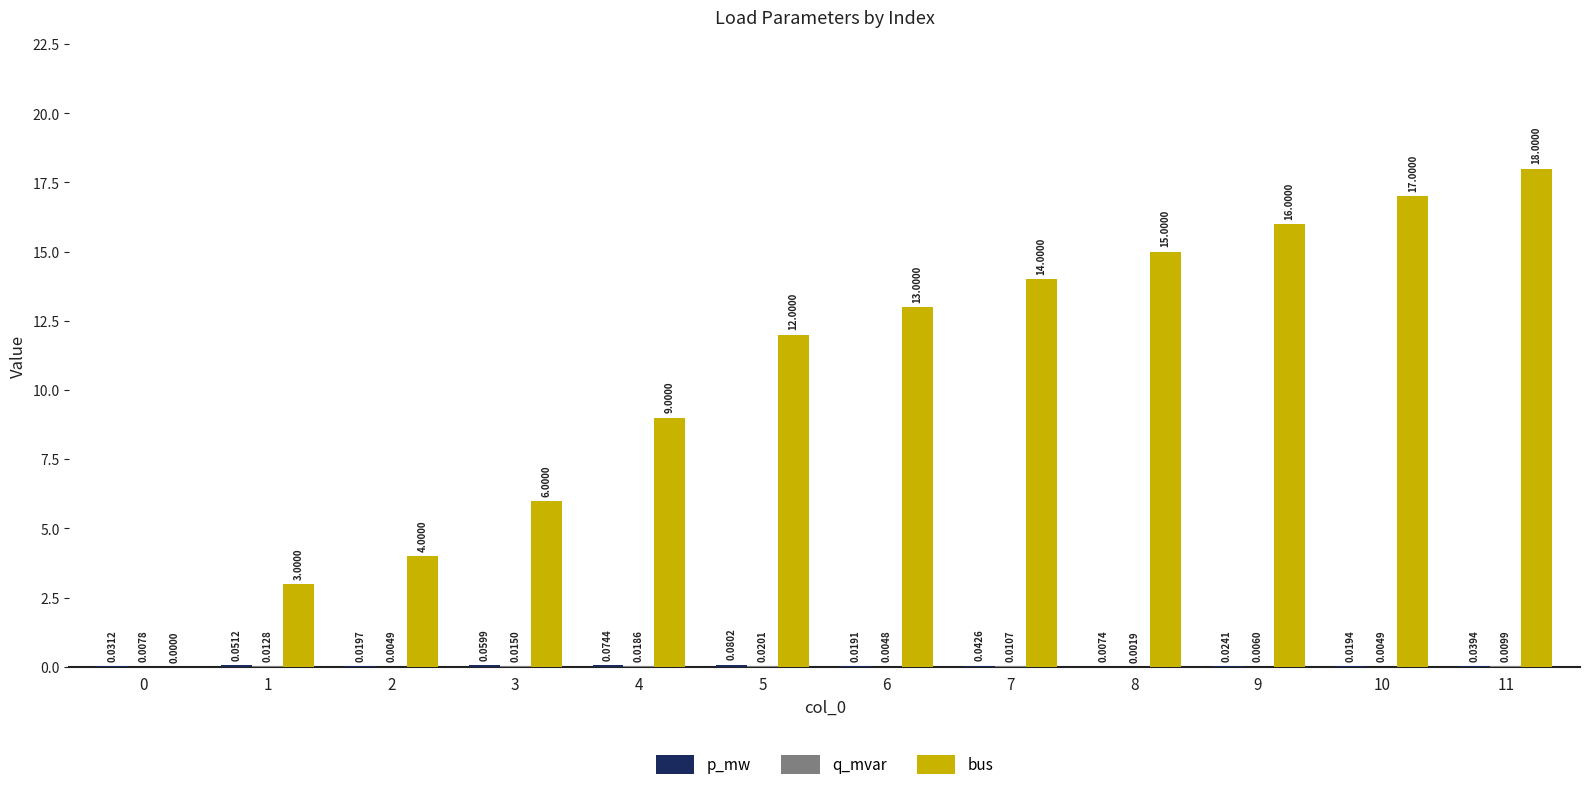

Between 2 and 8, which series saw the biggest shift?

bus